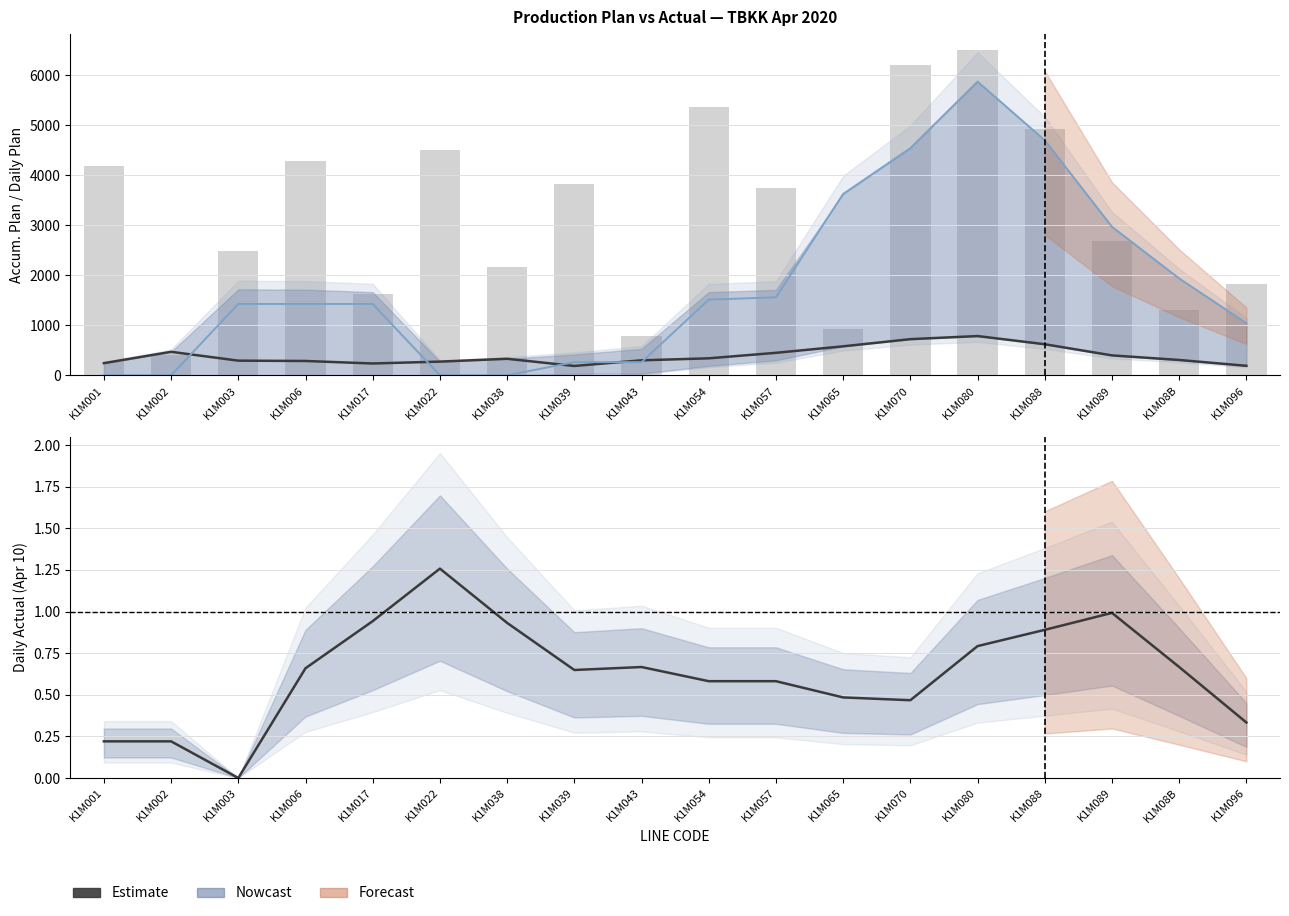

How many data points in PLAN 04-09 are less than 330?

9